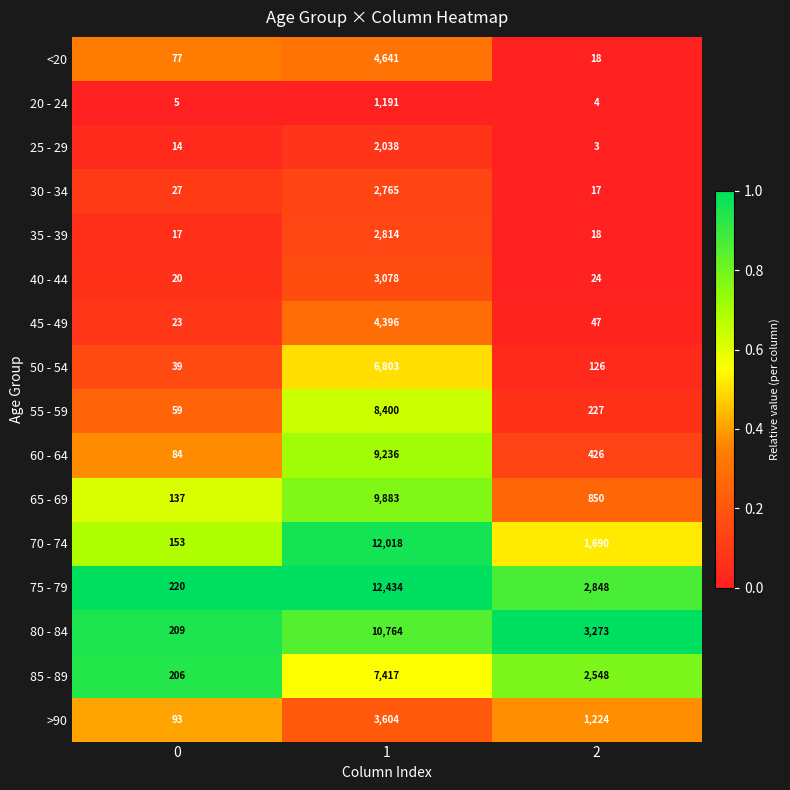

What is the difference between the maximum and second lowest values in the 85 - 89 series?

4869